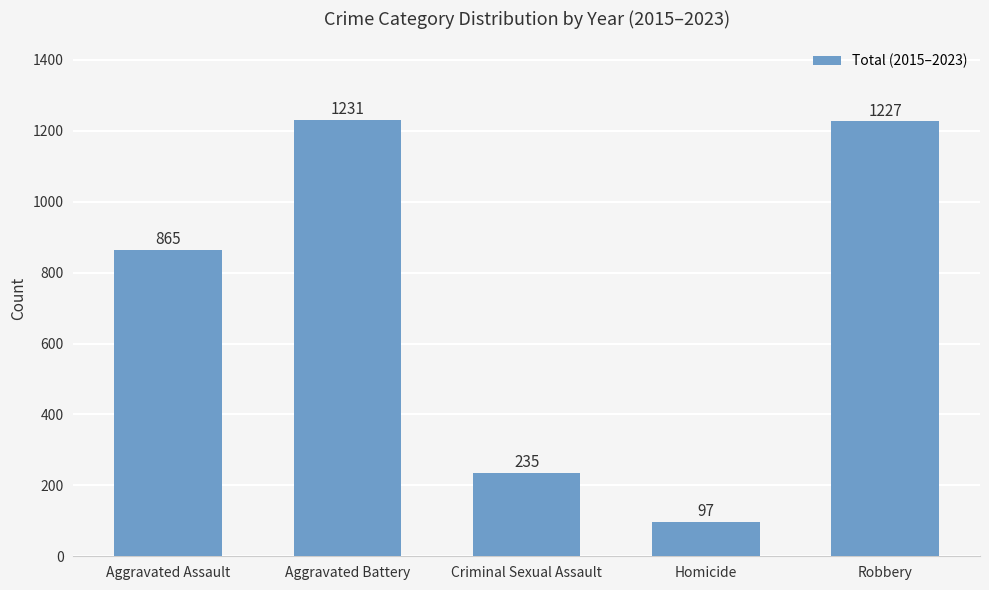

The chart shows a value of 97 at Homicide. True or false?

True